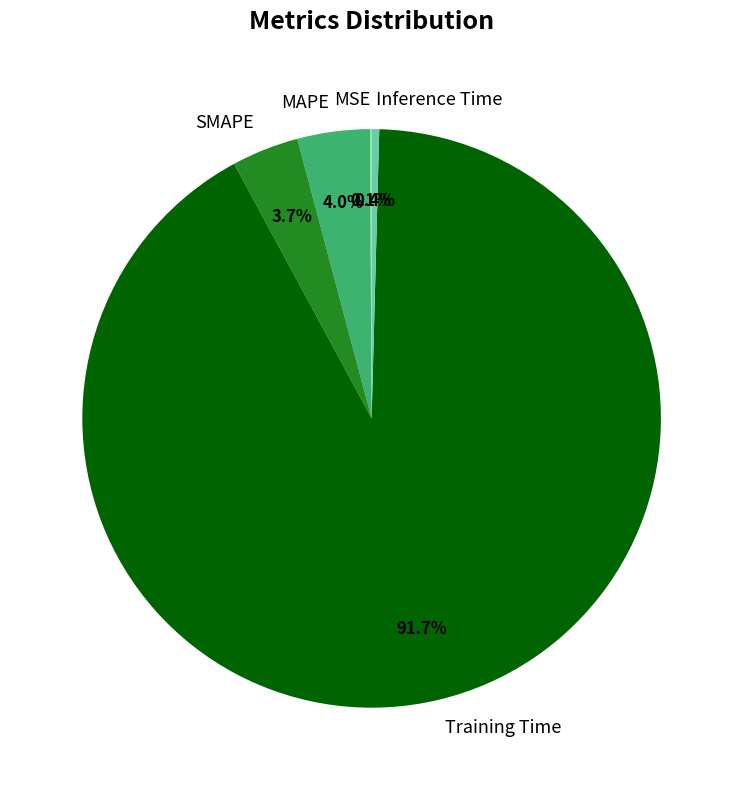

What is the largest slice in the pie chart?

Training Time